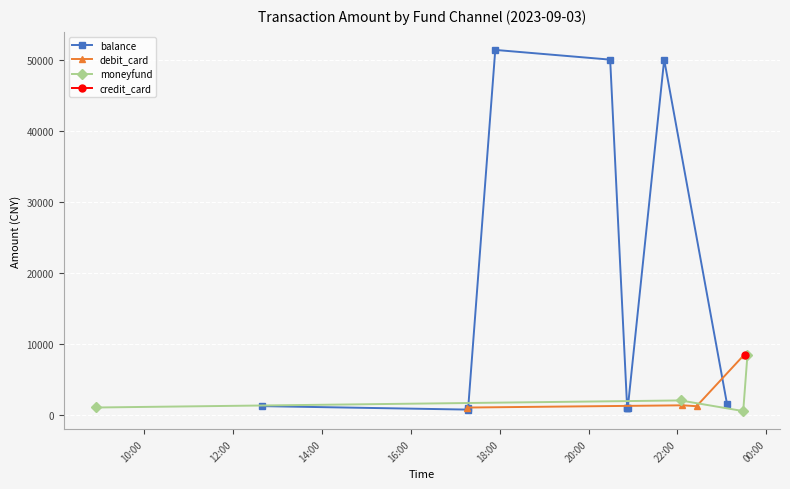

What is the highest value of the debit_card series?

8400